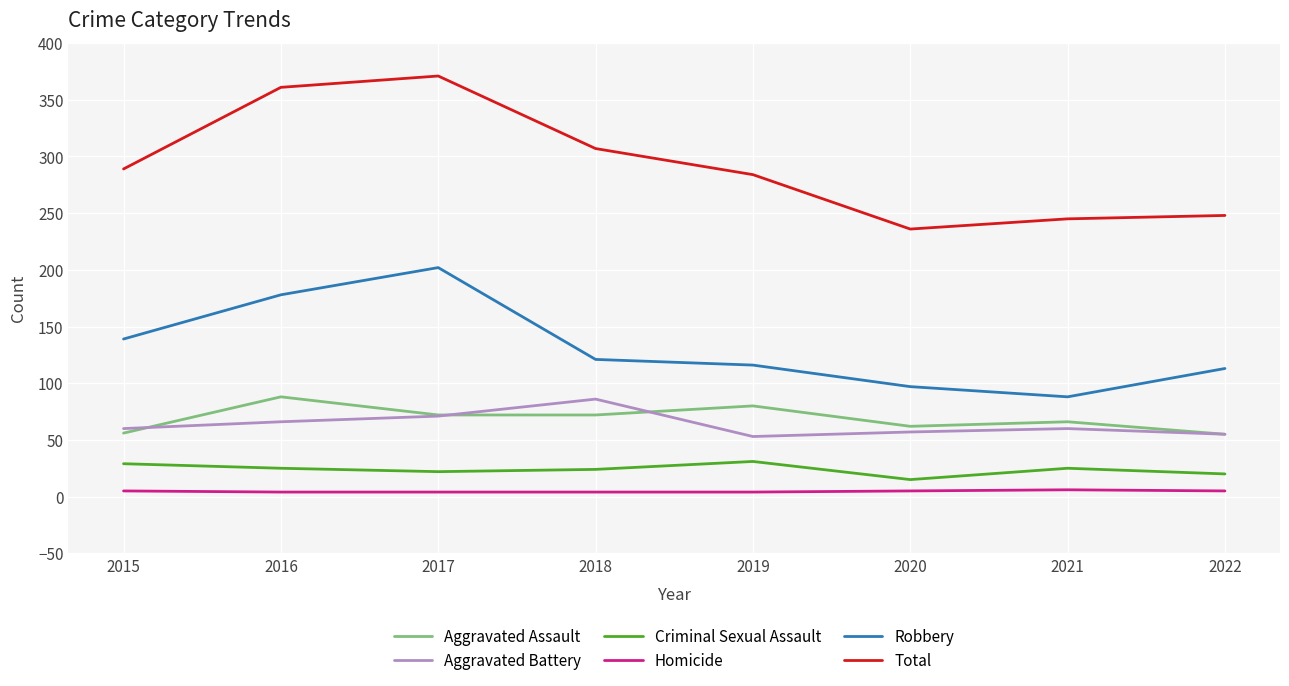

What is the maximum value for Robbery?

202